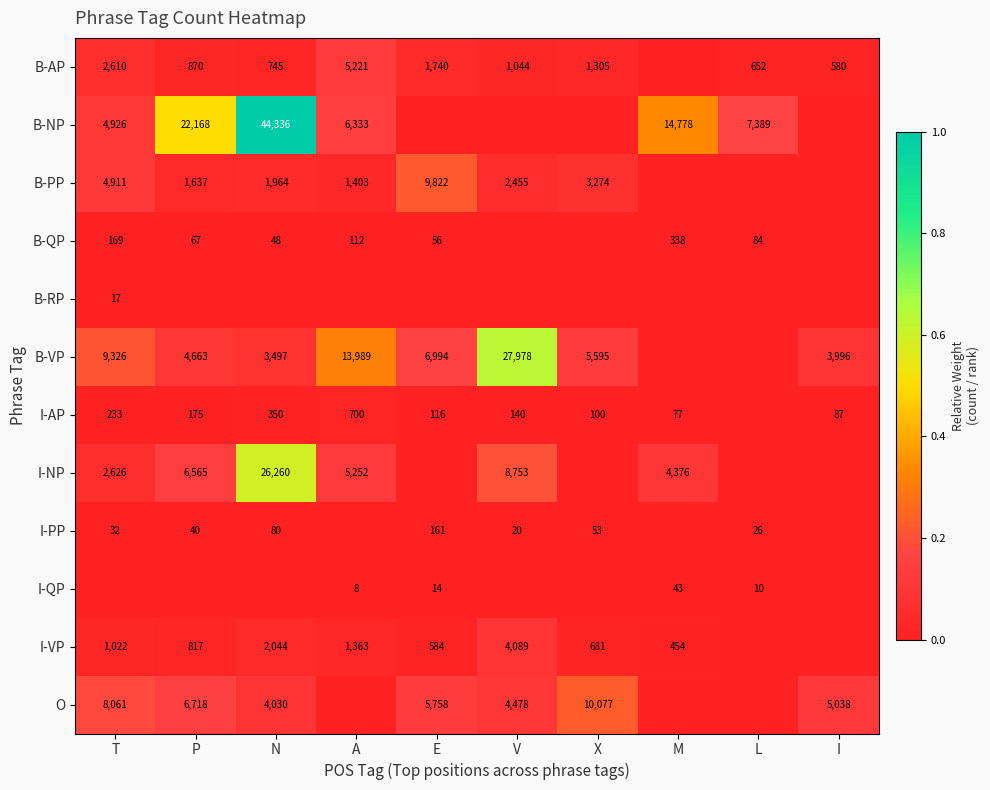

Is it true that I-AP equals 233 at T?

True